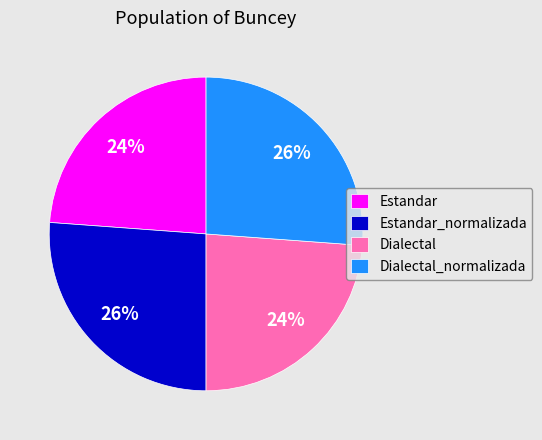

True or false: Dialectal accounts for 29% of the total.

False